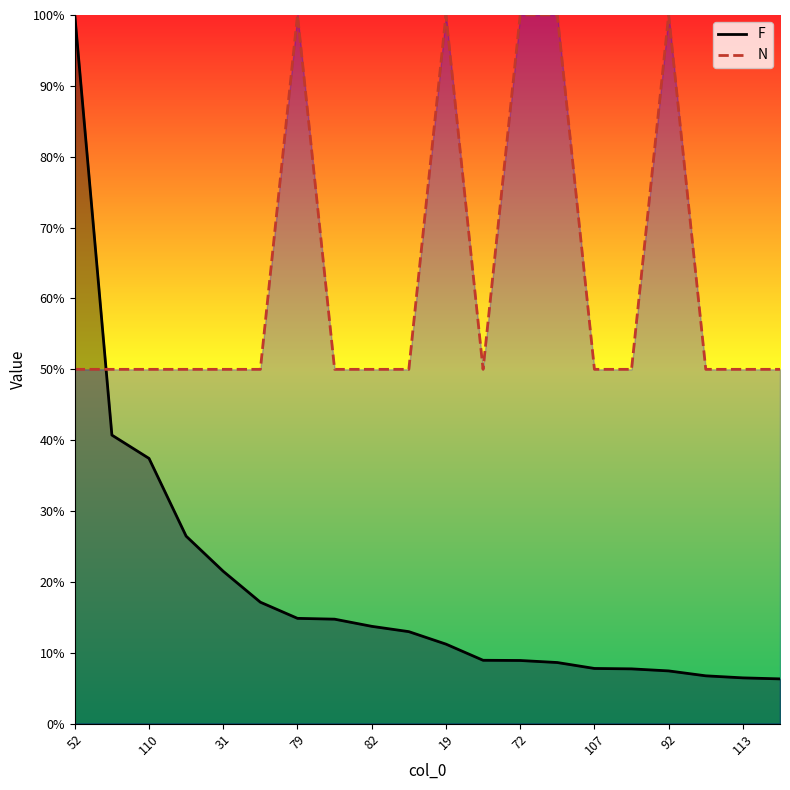

What is the total value across all series at 52?

150.0